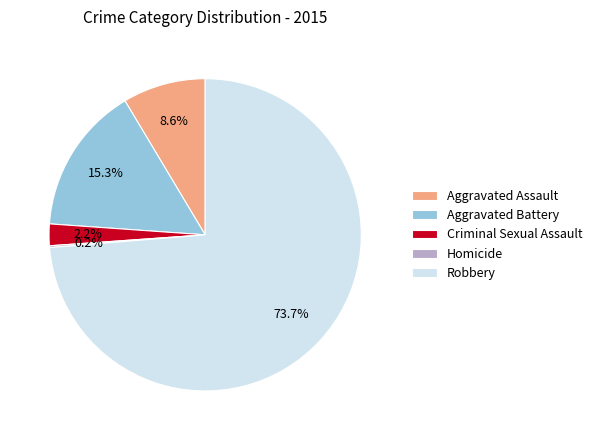

The Robbery slice represents 88% of the pie. True or false?

False